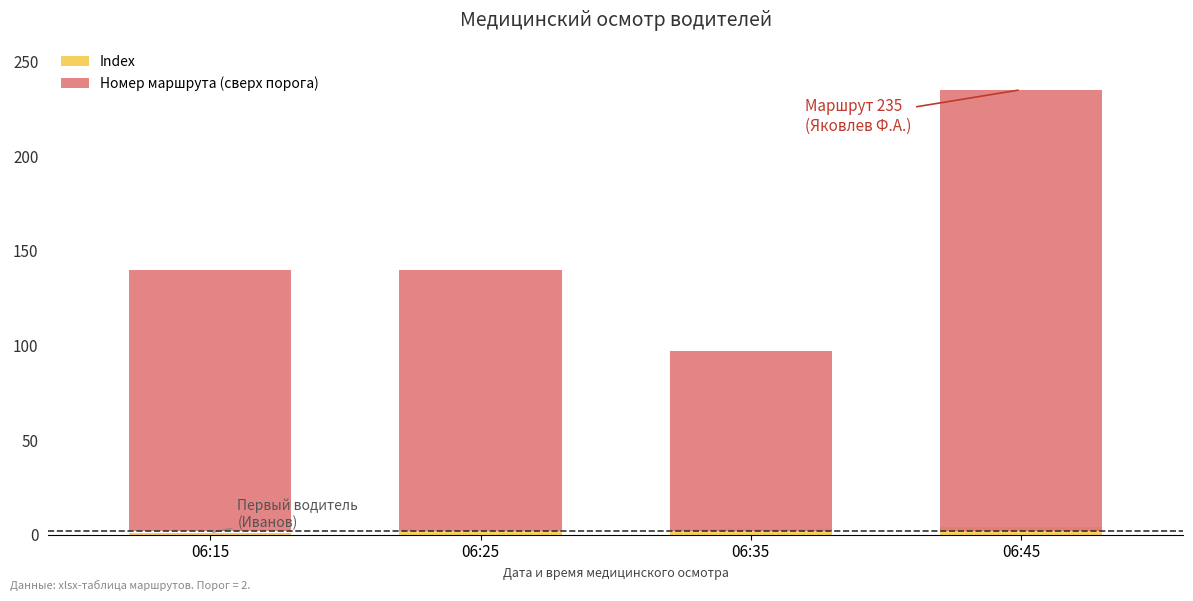

What is the sum of all Index values?

10